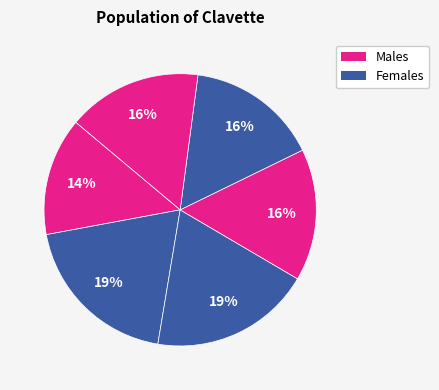

Count the number of slices in the pie.

6